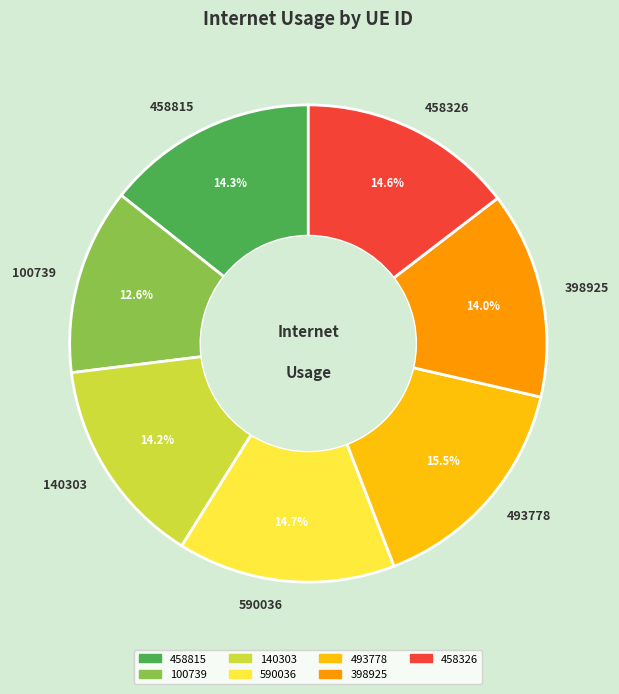

What is the ratio of the value at 458815 to the value at 140303?

1.0